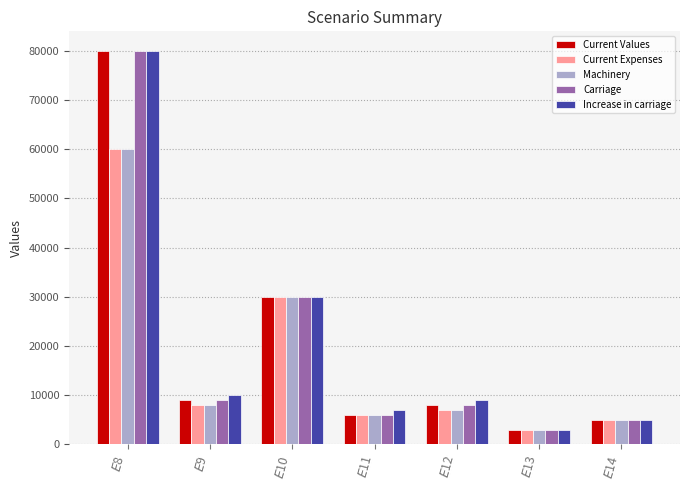

Are the bars grouped side by side (vs. stacked)?

Yes